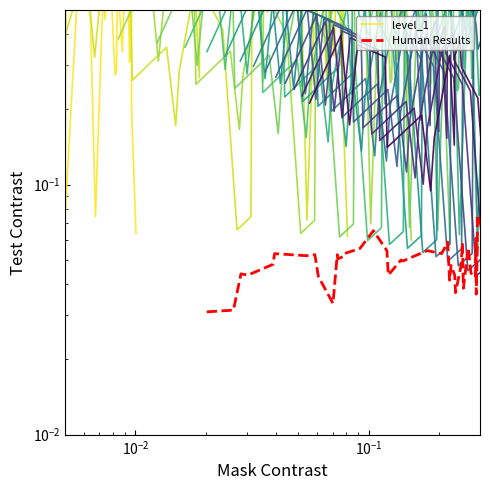

Rank the series by their average value, from highest to lowest.

level_1, Human Results